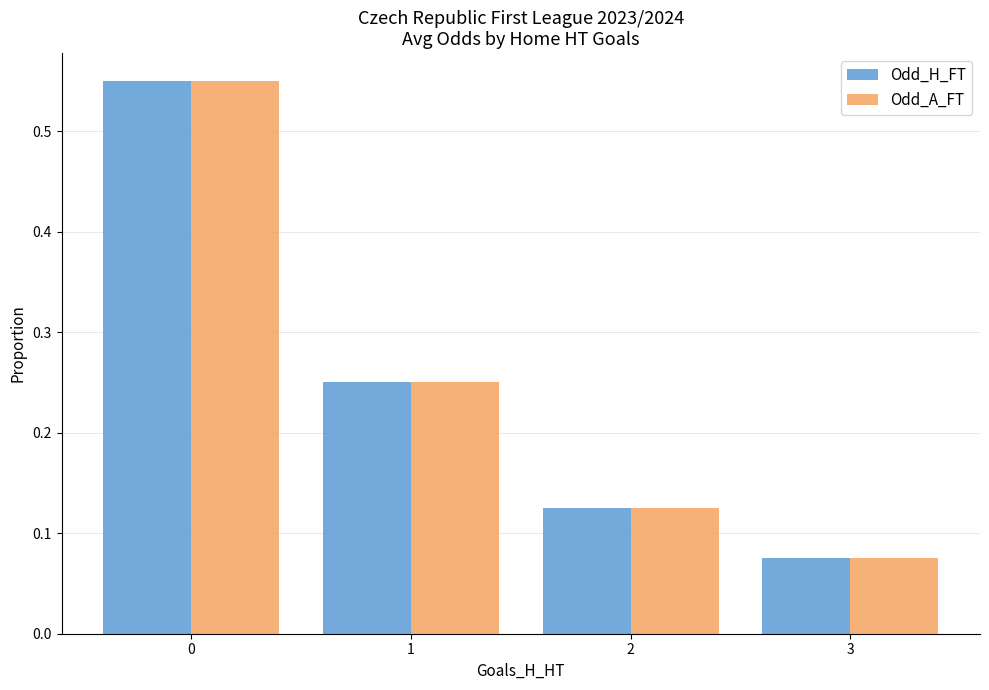

Does the chart contain stacked bars?

No